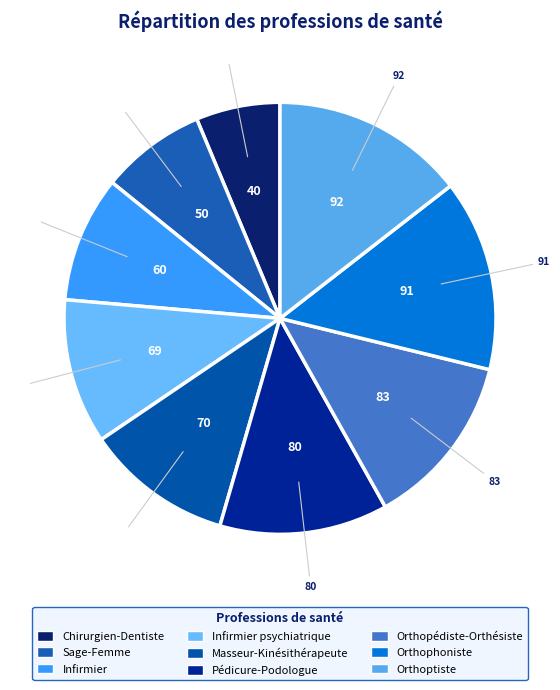

Count the number of slices in the pie.

9